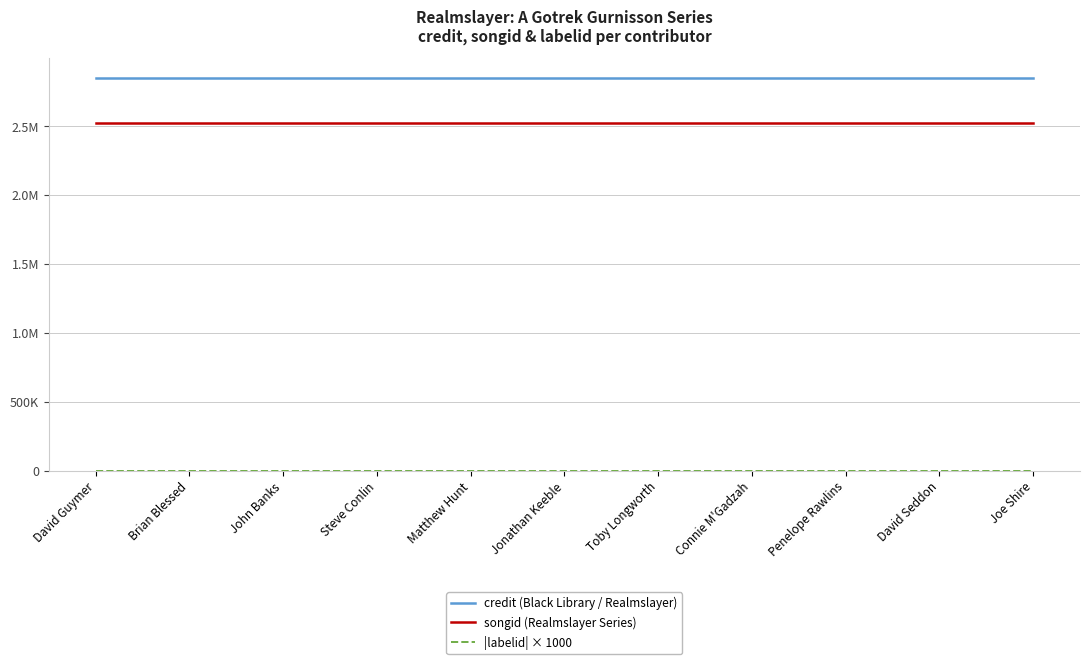

What is the label of the 8th point from the left?

Connie M'Gadzah